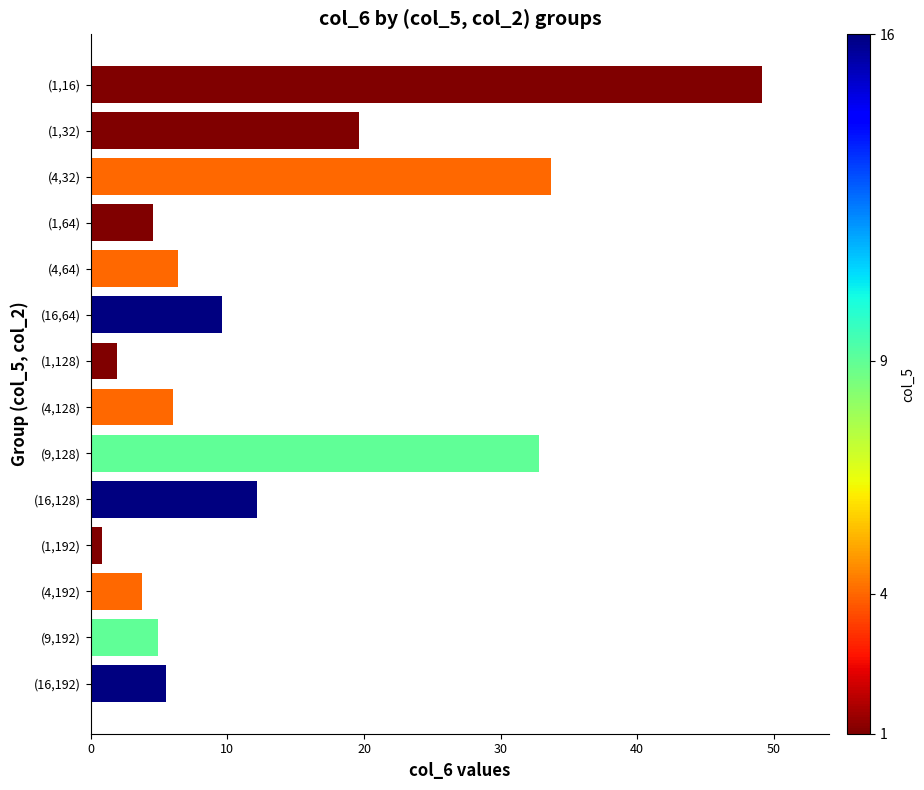

Count the number of categories in the chart.

14